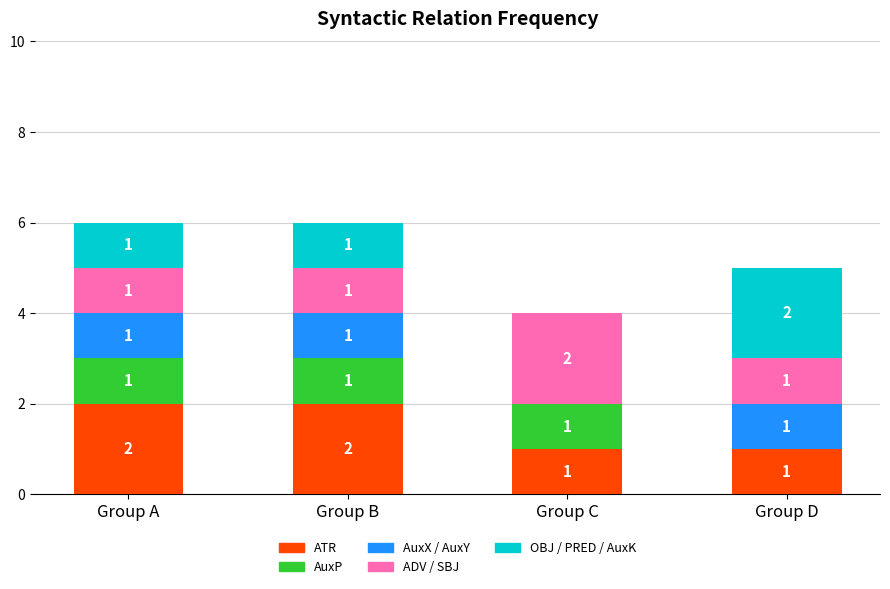

What is the sum of the ATR values at Group A and Group B?

4